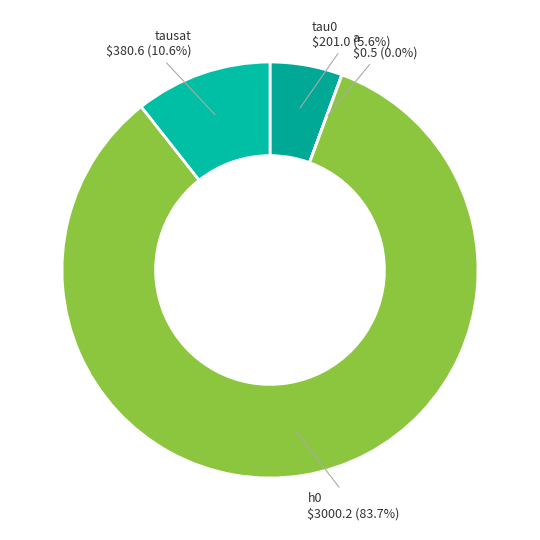

What percentage is the tausat slice, to the nearest percent?

11%